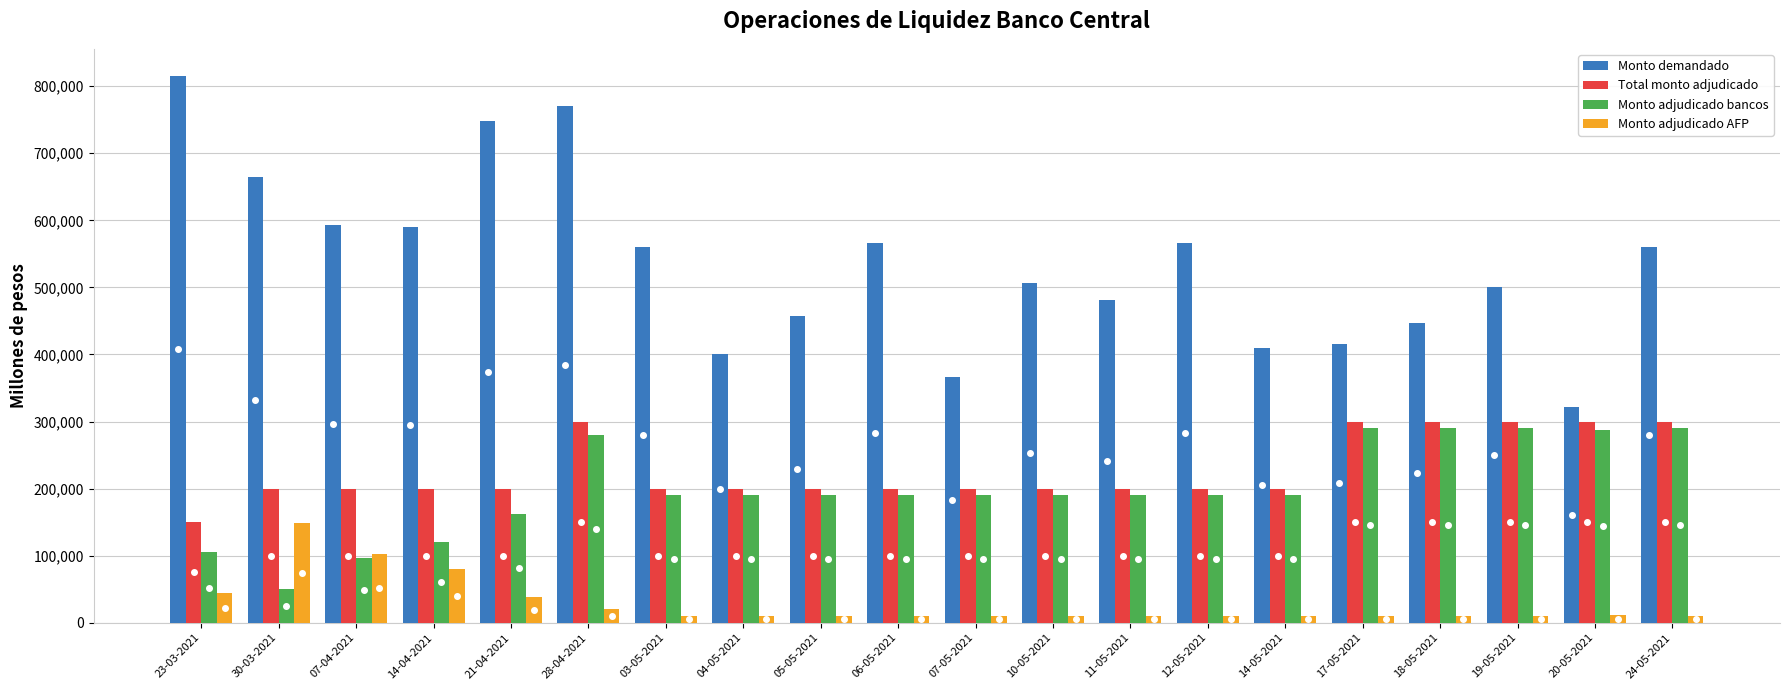

What is the maximum value shown in the chart?

815000